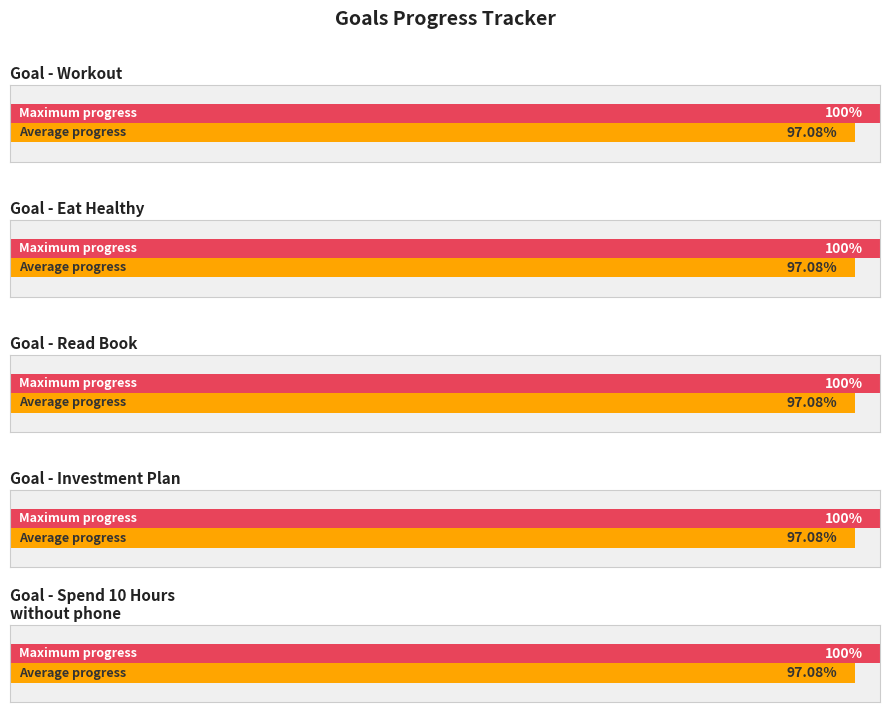

Are the bars horizontal?

Yes